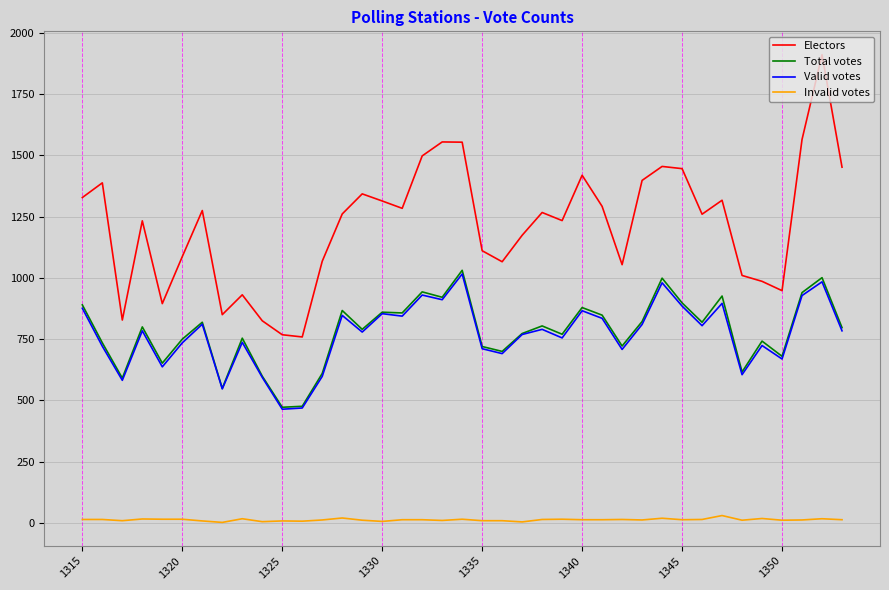

Is this an area chart (filled region under the line)?

No